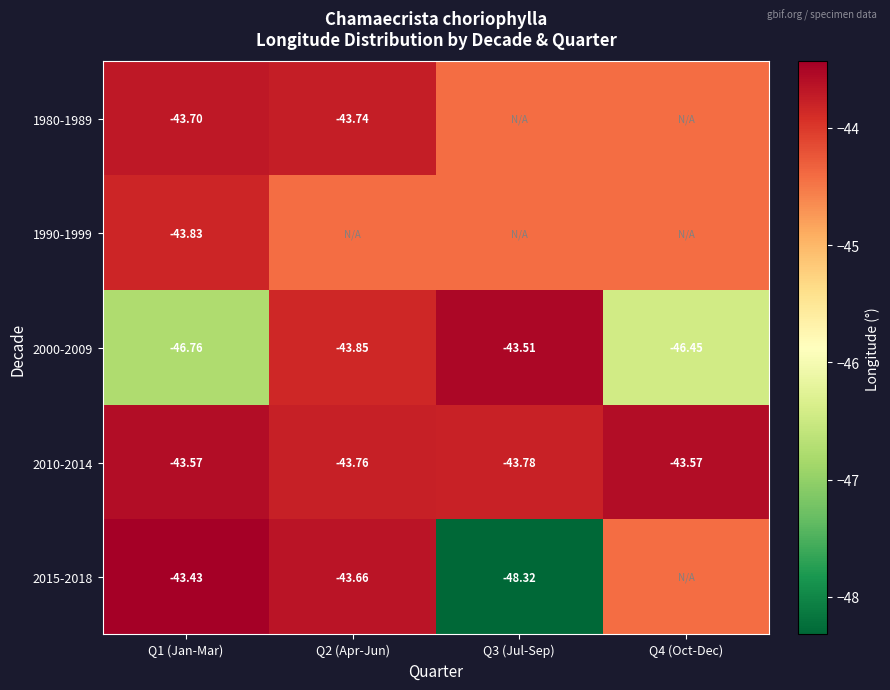

What is the maximum value shown in the chart?

-43.4